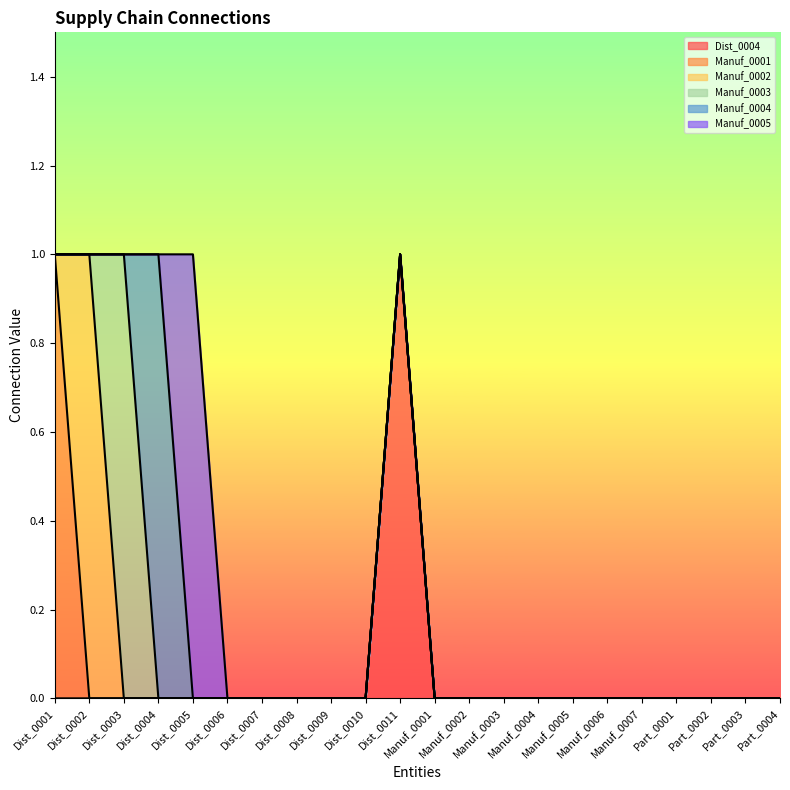

True or false: Manuf_0002 and Dist_0004 intersect in this chart.

False